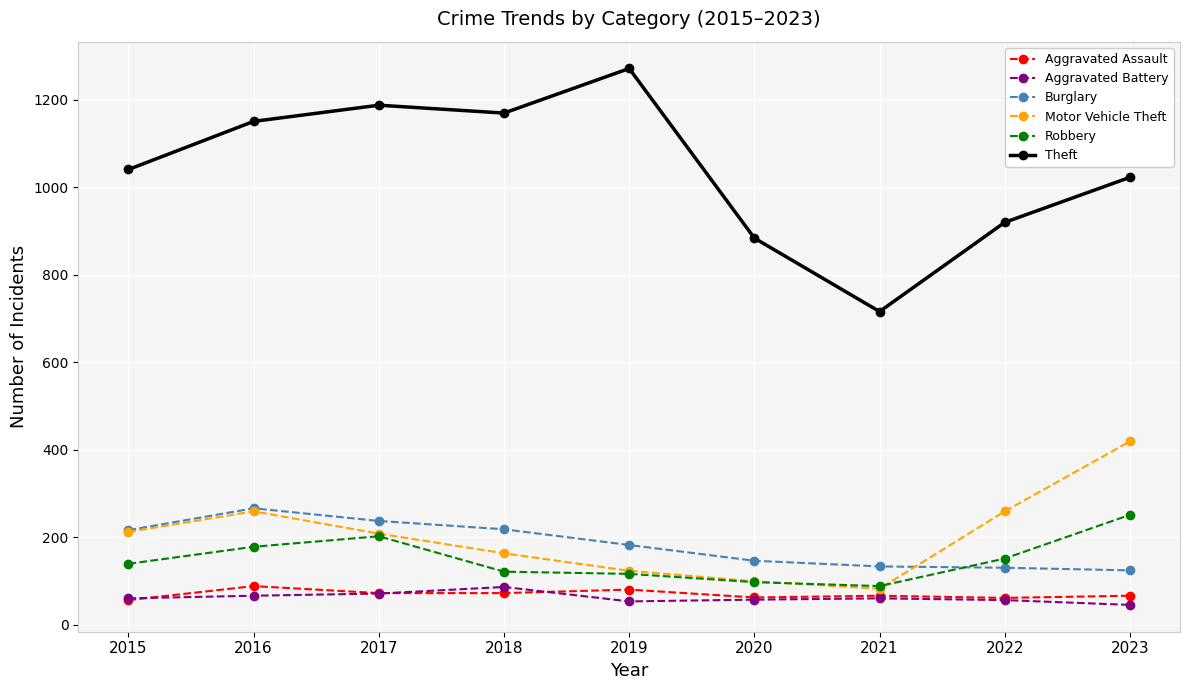

Does the chart display data point markers on the line(s)?

Yes